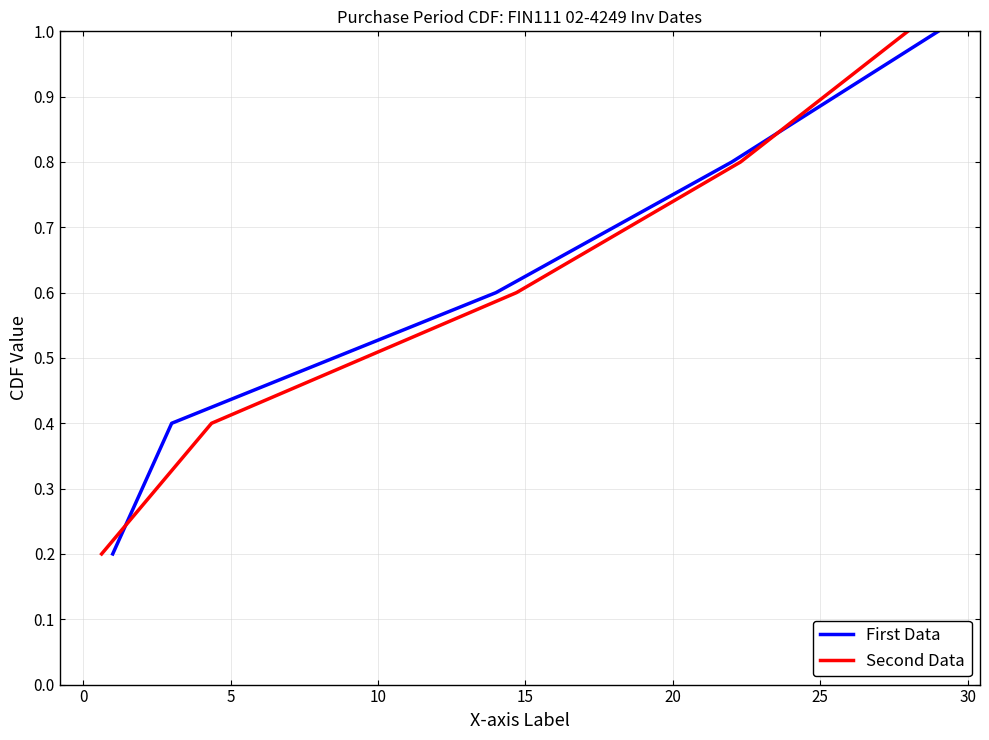

Reading left to right, extract all data points from this chart.

First Data: 0.2	0.4	0.6	0.8	1.0
Second Data: 0.2	0.4	0.6	0.8	1.0